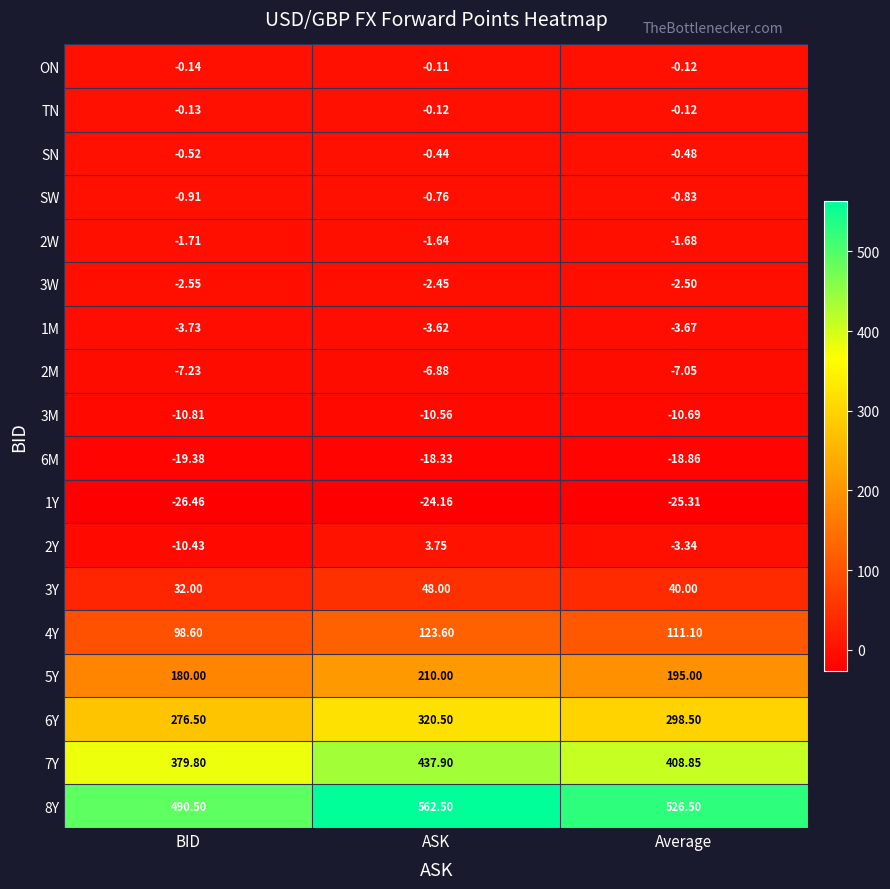

Where does the 7Y series first go above 408?

ASK